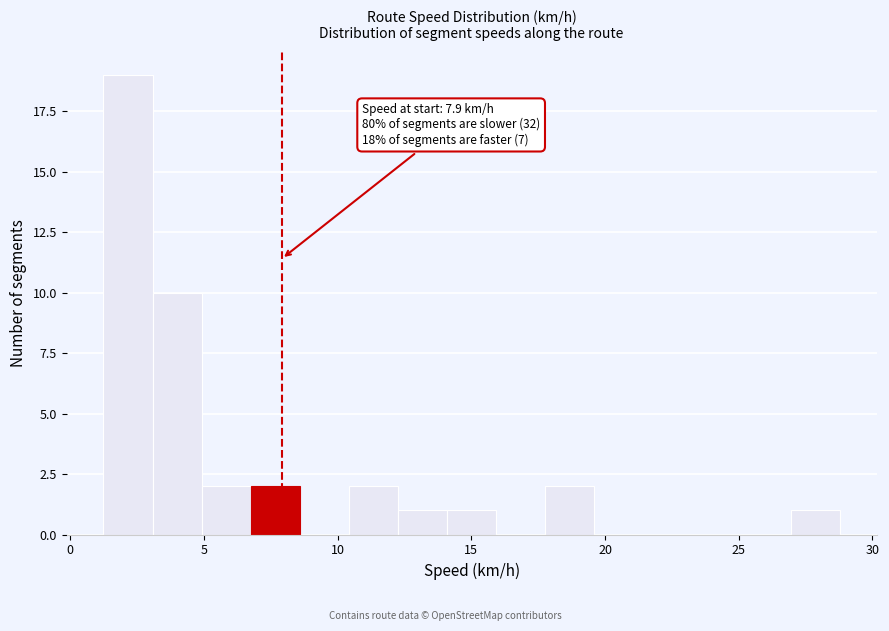

Around what value on the x-axis is the tallest bar? Give the approximate position of its centre, as read against the axis.

2.0